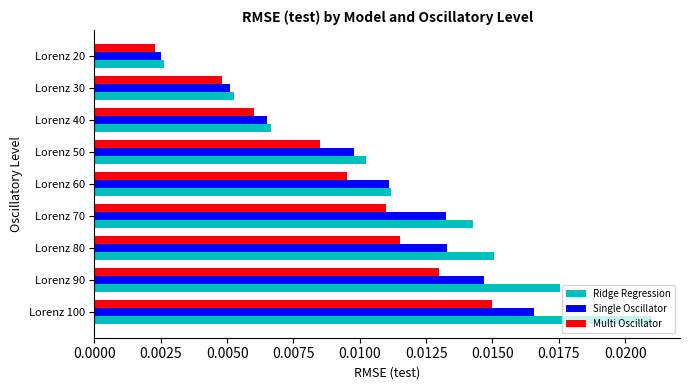

At which label does Ridge Regression reach its minimum?

Lorenz 20